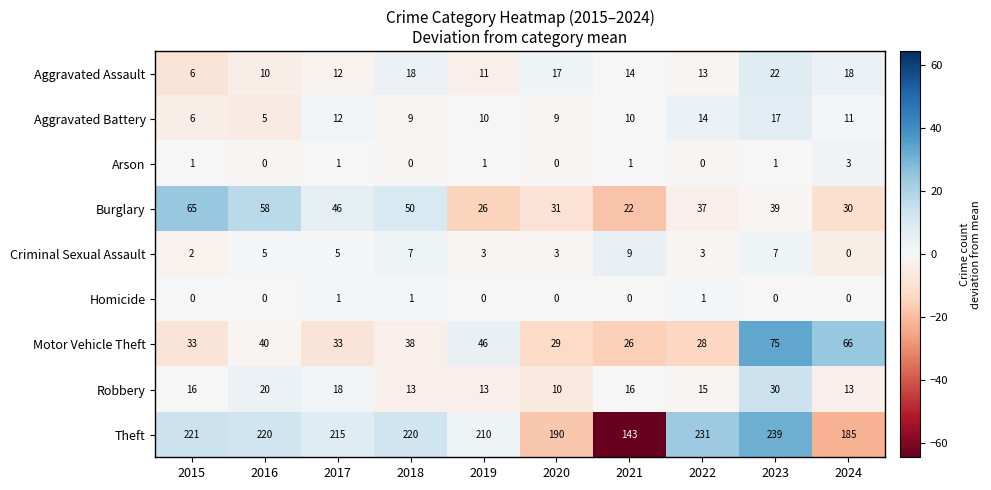

What is the total value across all series at 2018?

356